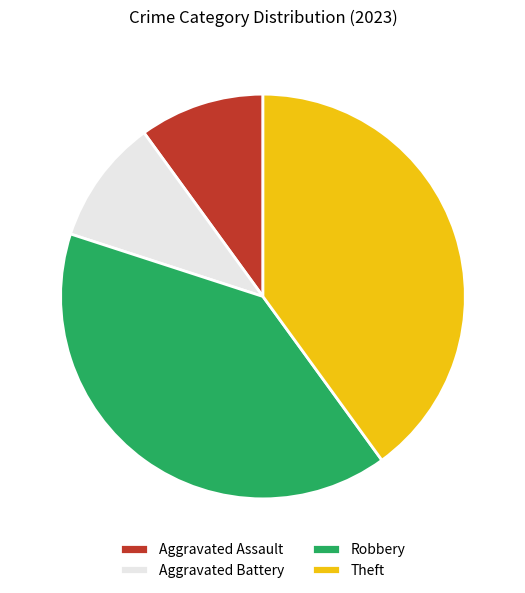

Does Aggravated Battery account for over 50% of the chart?

No